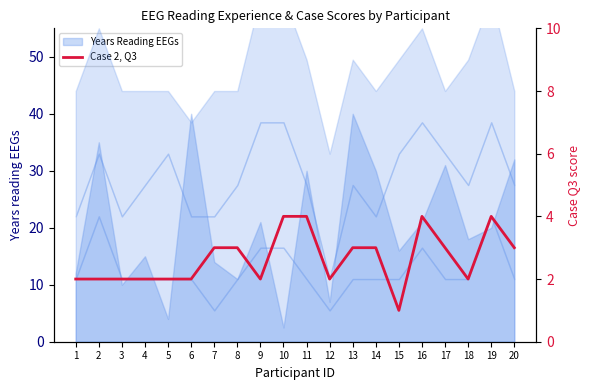

At which label does the data first exceed 3?

10